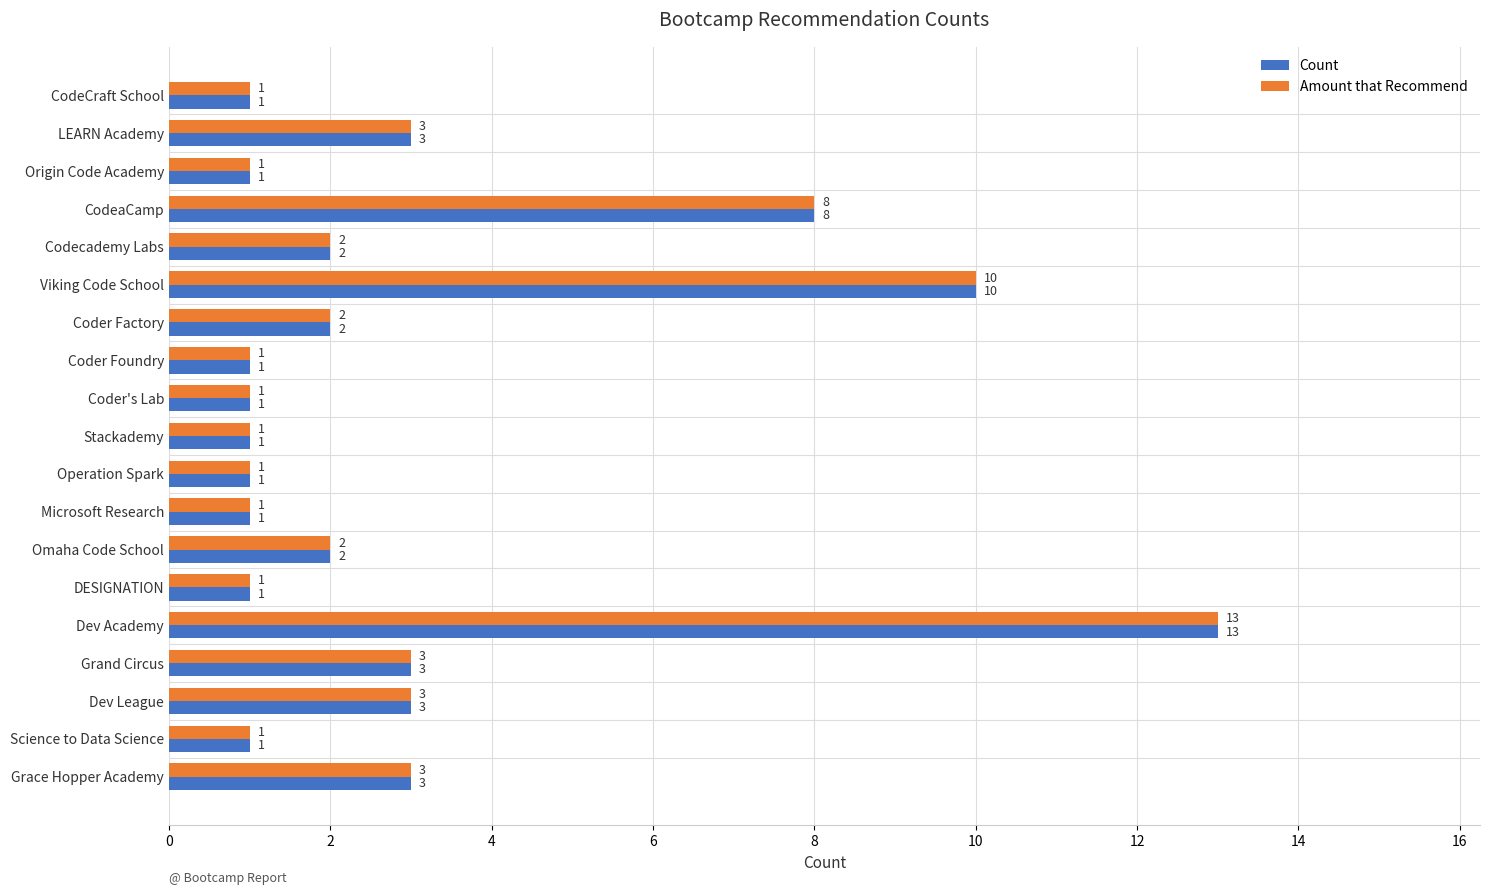

What is the difference between the second highest and minimum values in the Count series?

9